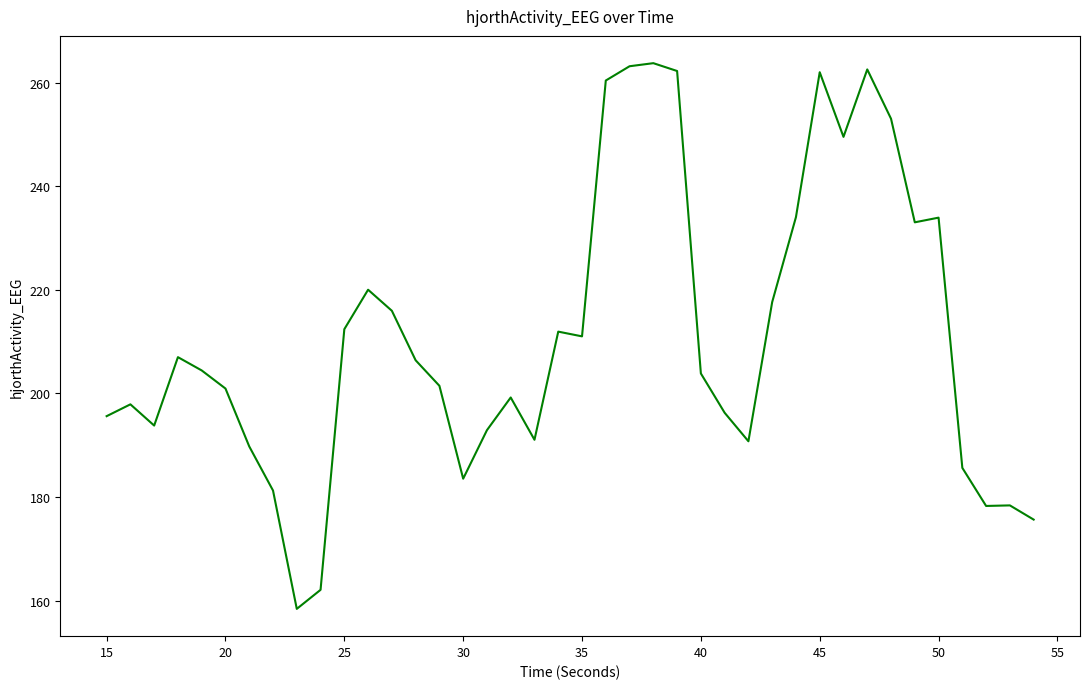

Does the chart have visible grid lines?

No